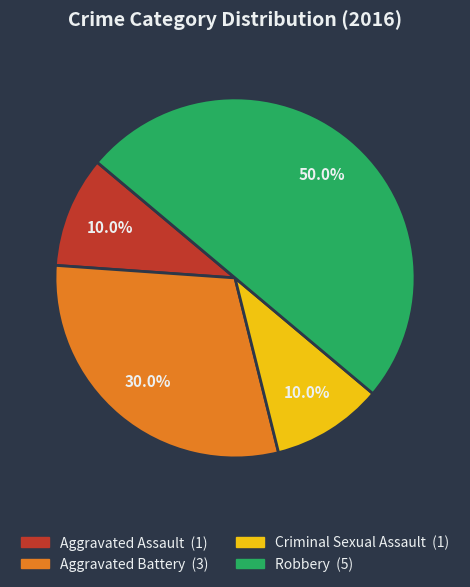

Count the number of slices in the pie.

4